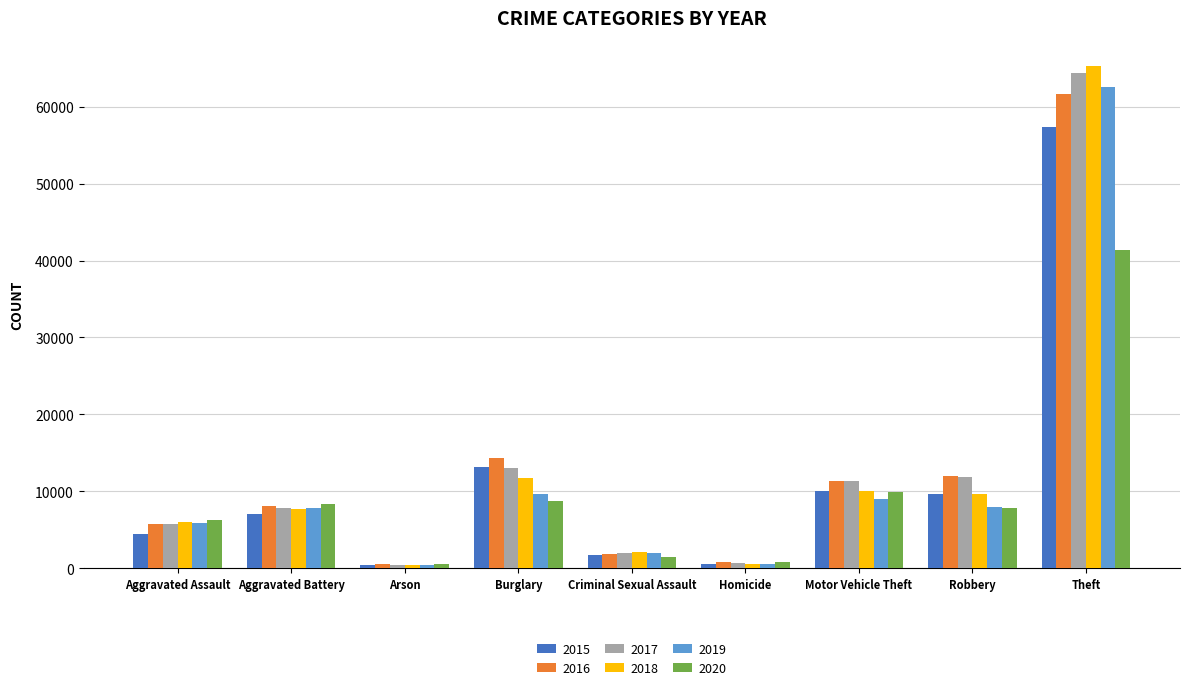

The value of 2015 at Aggravated Assault is 4480. True or false?

True